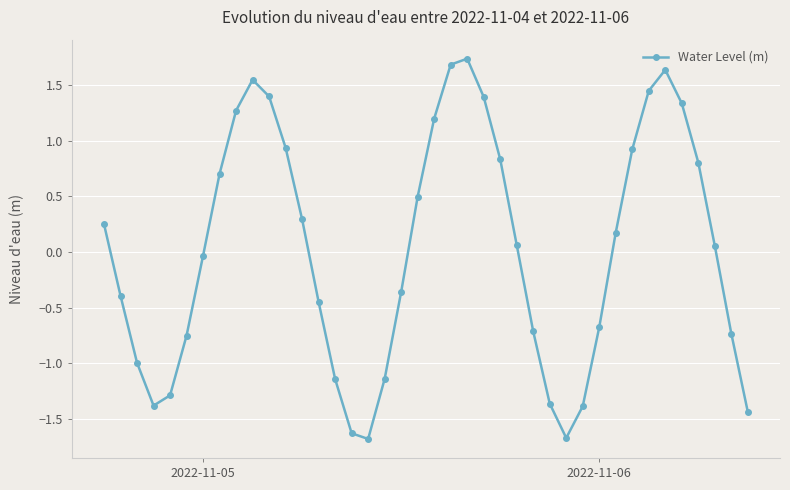

What is the difference between the maximum and minimum values?

3.4